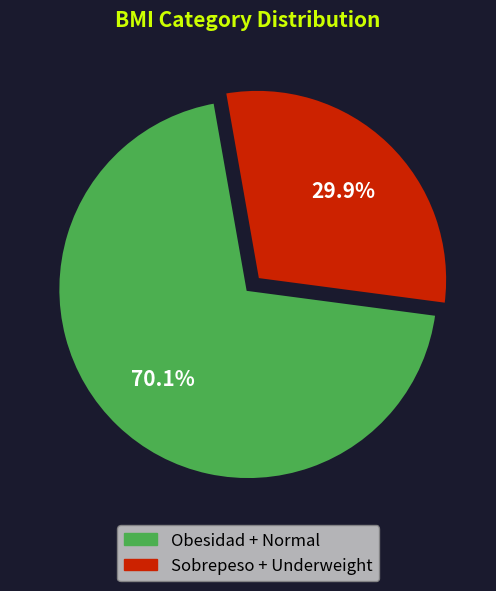

Rank the categories by value from lowest to highest.

Sobrepeso + Underweight, Obesidad + Normal